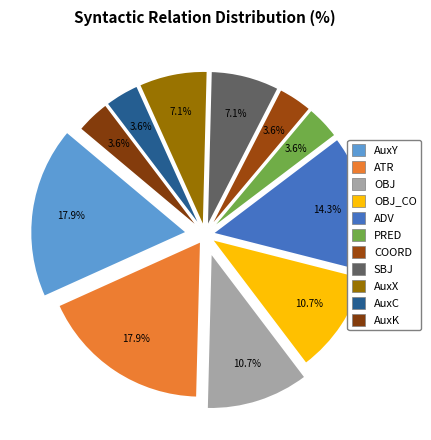

Is the sum of ADV and OBJ_CO greater than half?

No